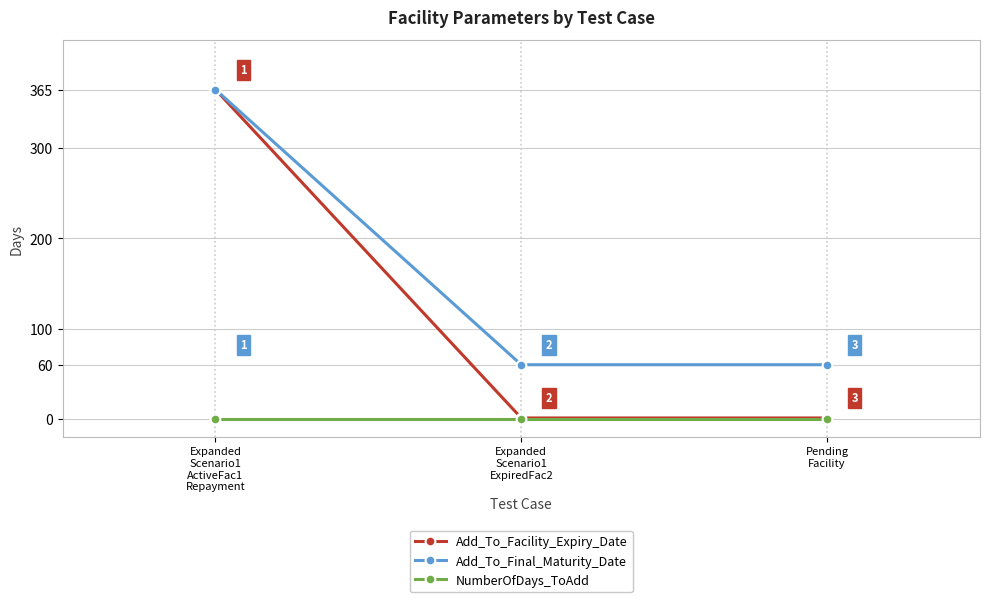

What is the maximum value shown in the chart?

365